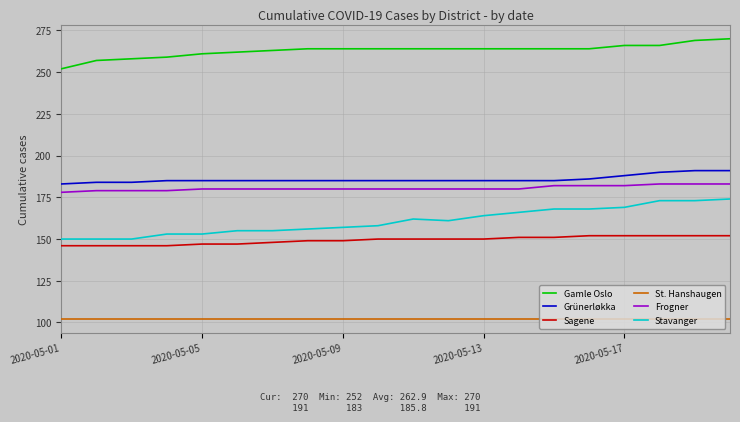

Rank the series by their maximum value, from lowest to highest.

St. Hanshaugen, Sagene, Stavanger, Frogner, Grünerløkka, Gamle Oslo